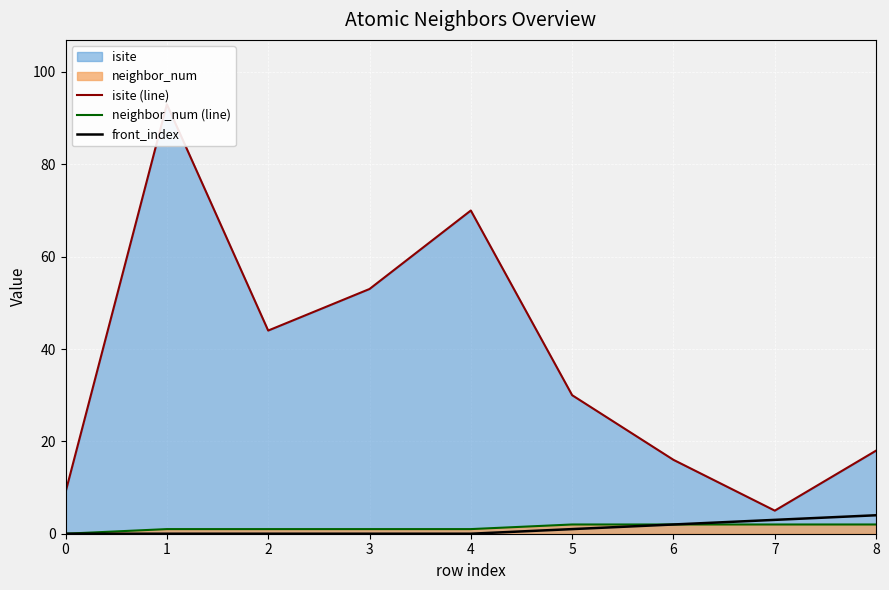

List the labels in order of isite (line) value, smallest first.

7, 0, 6, 8, 5, 2, 3, 4, 1